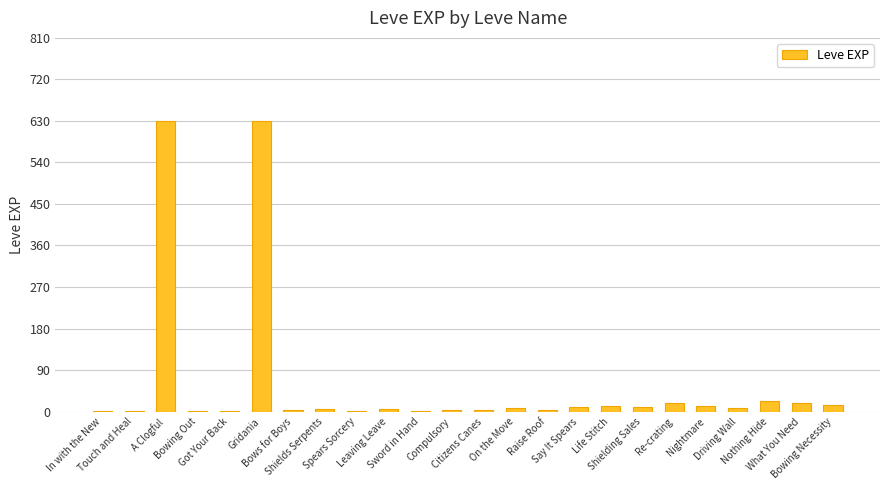

What is the sum of all values?

1425